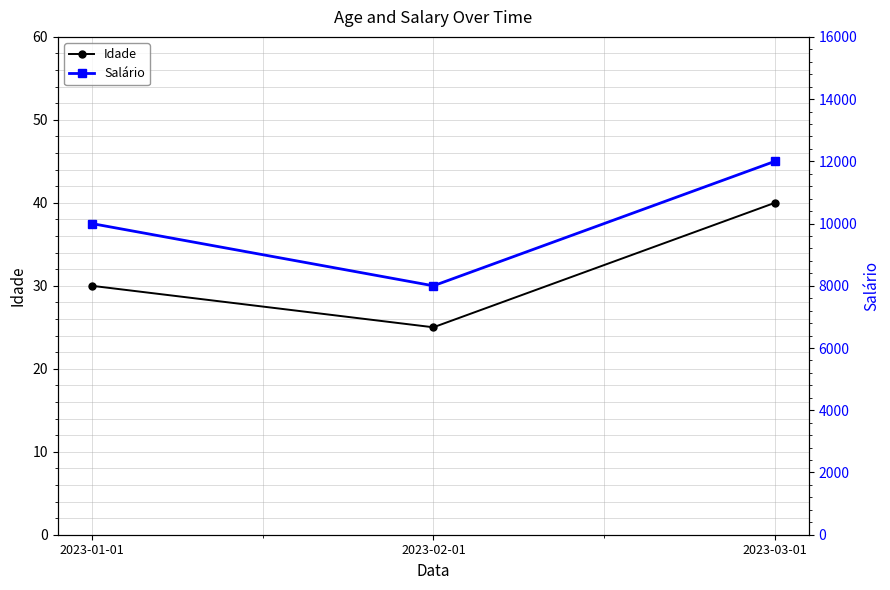

What are all the series names shown in the legend?

Idade, Salário